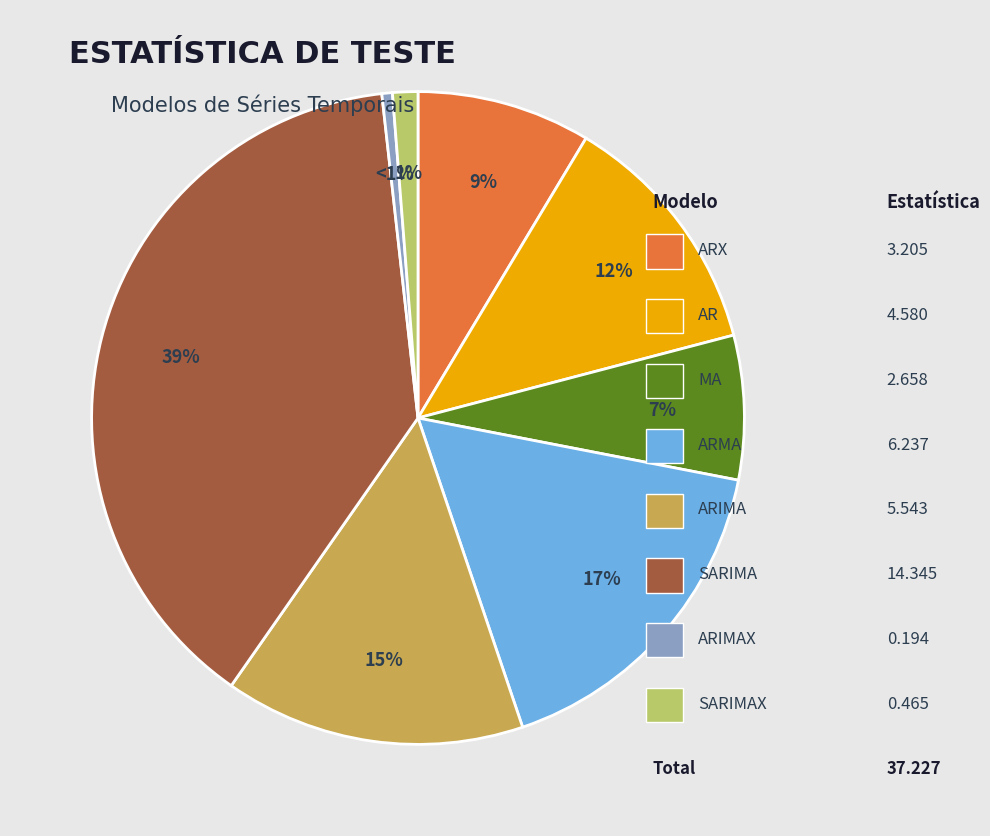

Does any single category account for the majority?

No